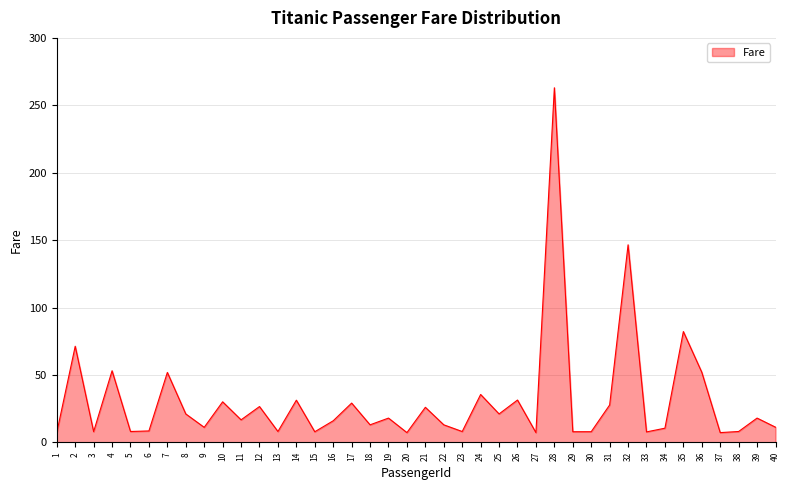

What is the maximum value shown in the chart?

263.0